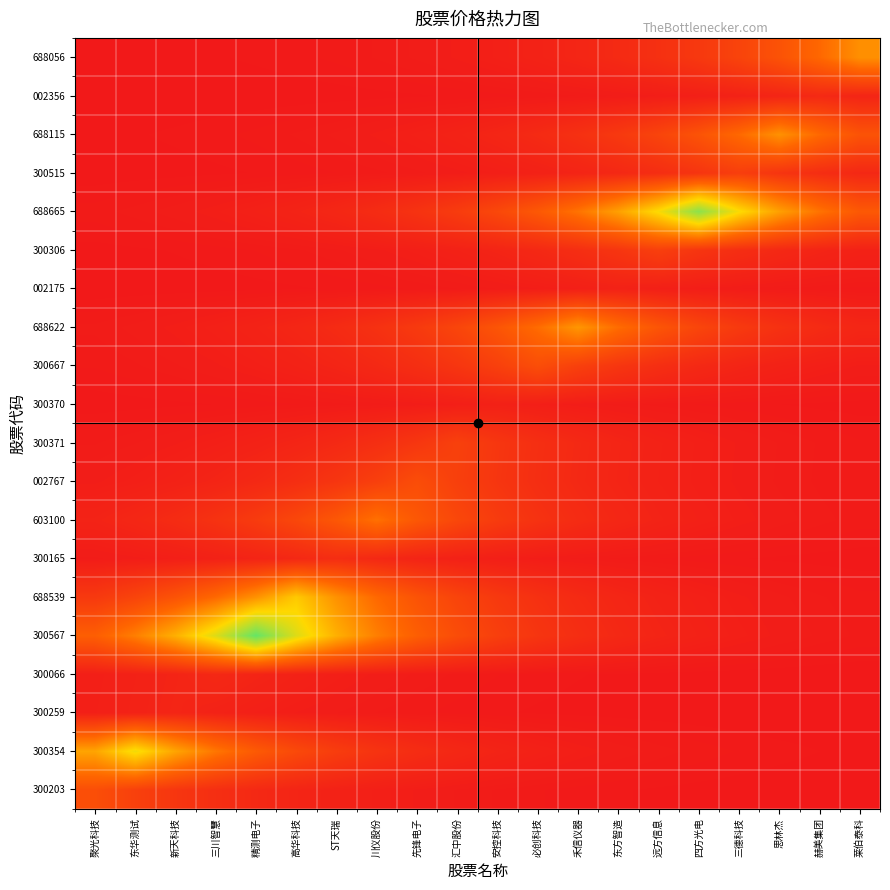

Rank the series by their maximum value, from highest to lowest.

300567, 688665, 300354, 688539, 688622, 688115, 688056, 603100, 300203, 300667, 002767, 300371, 300306, 300515, 300165, 002356, 300066, 300259, 002175, 300370